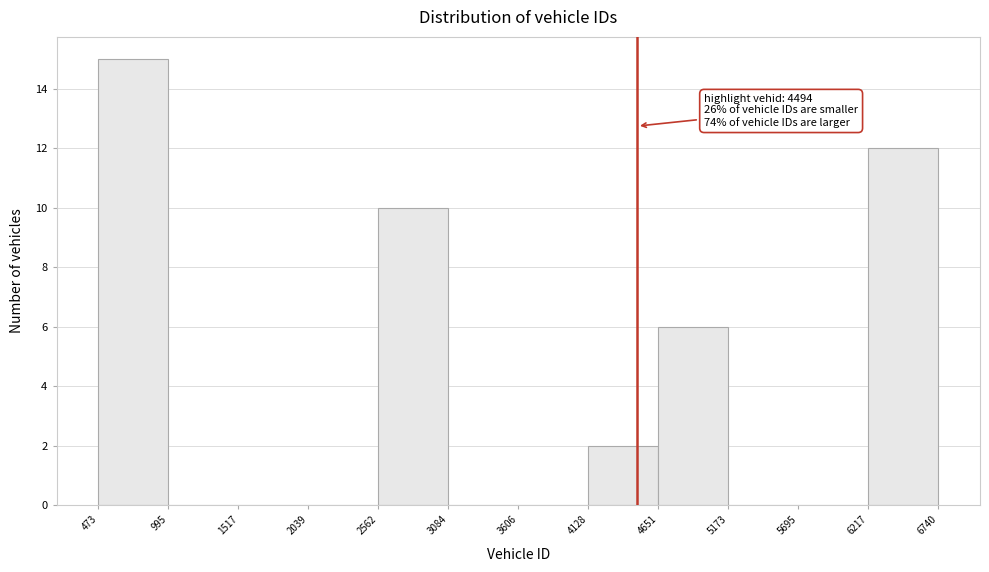

Over which range of the x-axis is the bar tallest?

473 to 995